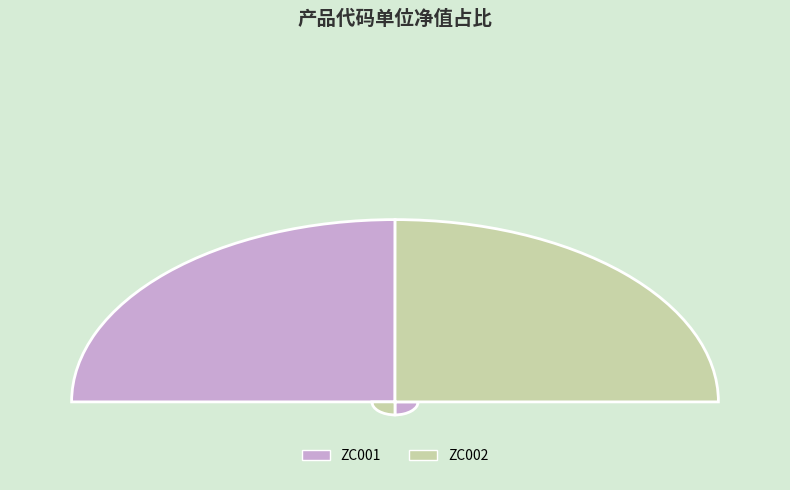

Which has a higher value, ZC002 or ZC001?

ZC001